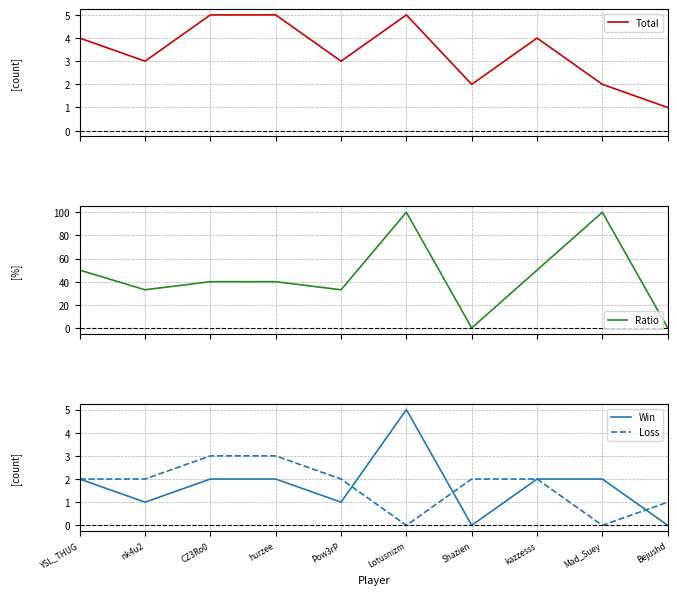

At which label does Ratio first exceed 40?

YSL_THUG